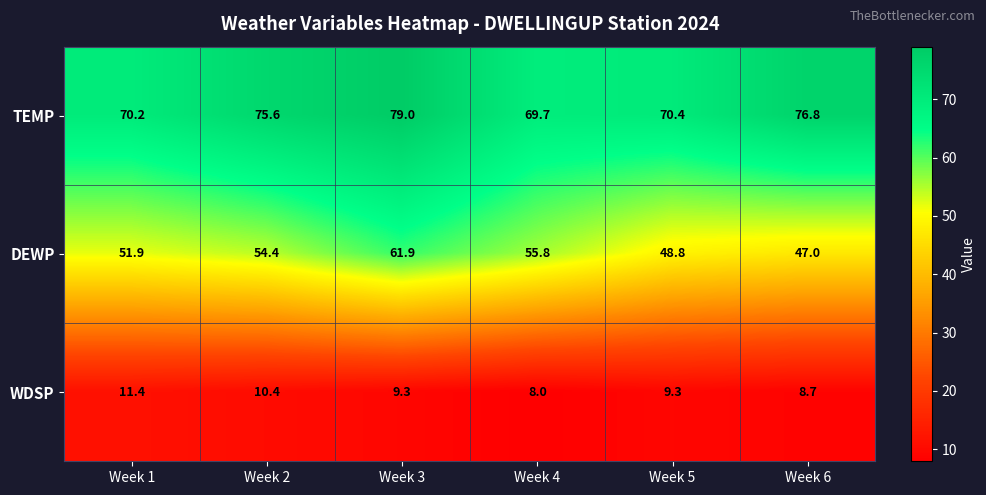

Rank the categories by TEMP value from highest to lowest.

Week 3, Week 6, Week 2, Week 5, Week 1, Week 4